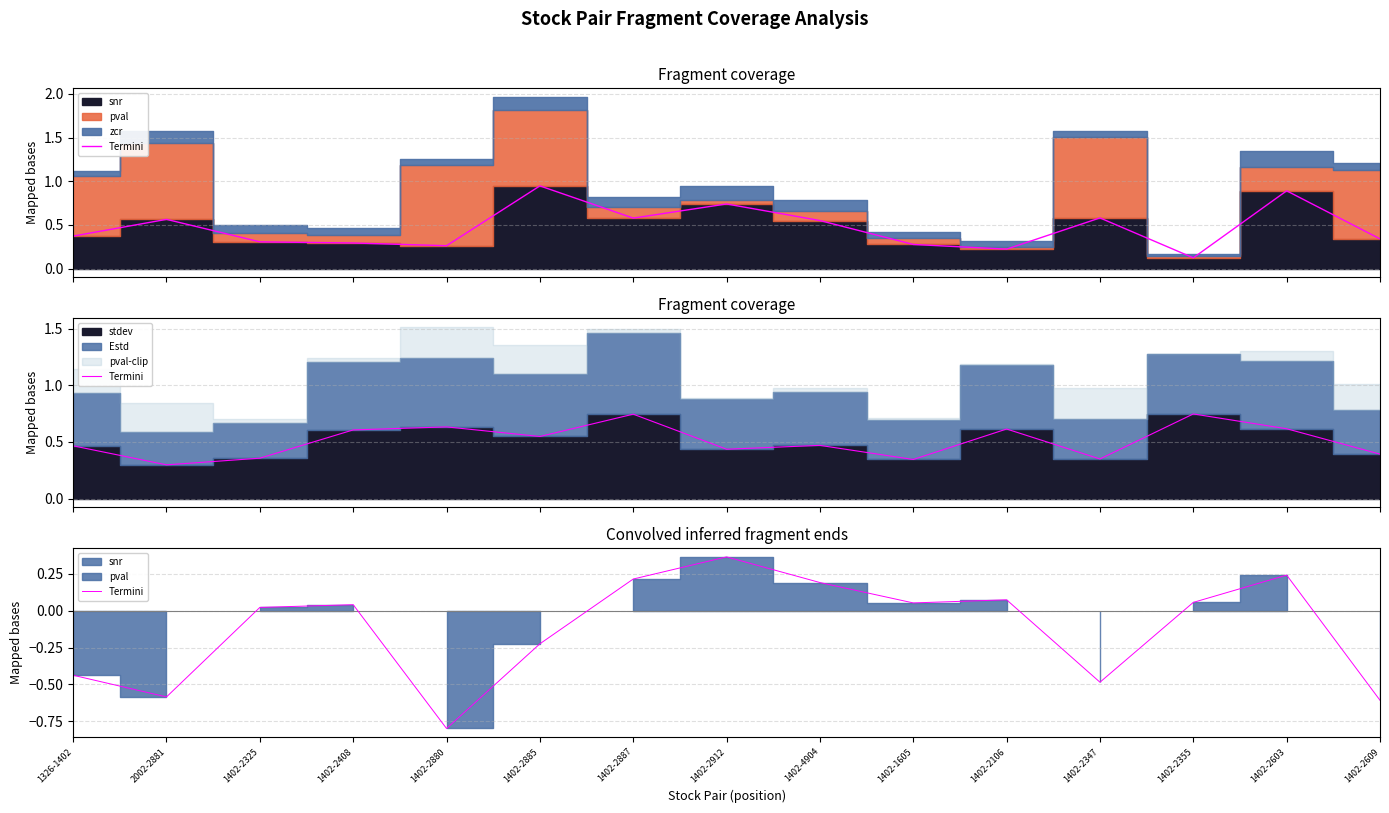

Is it true that the value at 2002-2881 is -0.1?

False